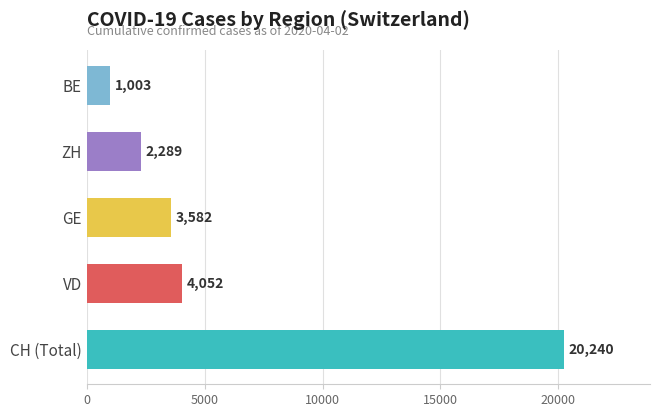

What is the sum of all values?

31166